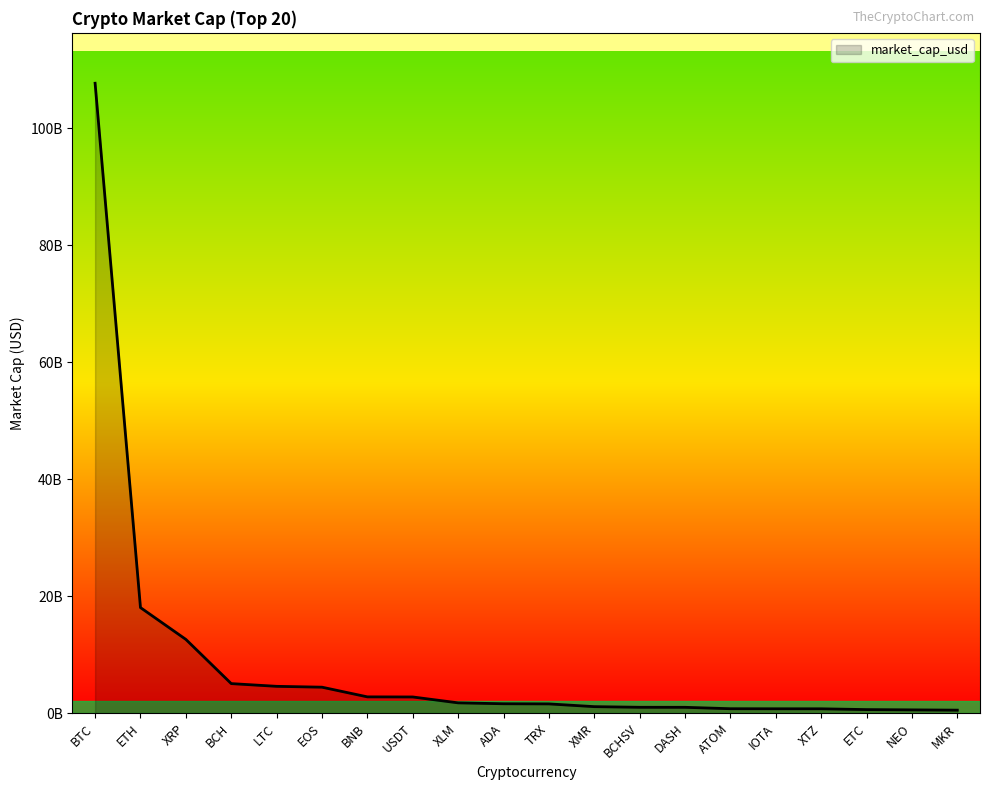

Is this an area chart (filled region under the line)?

Yes